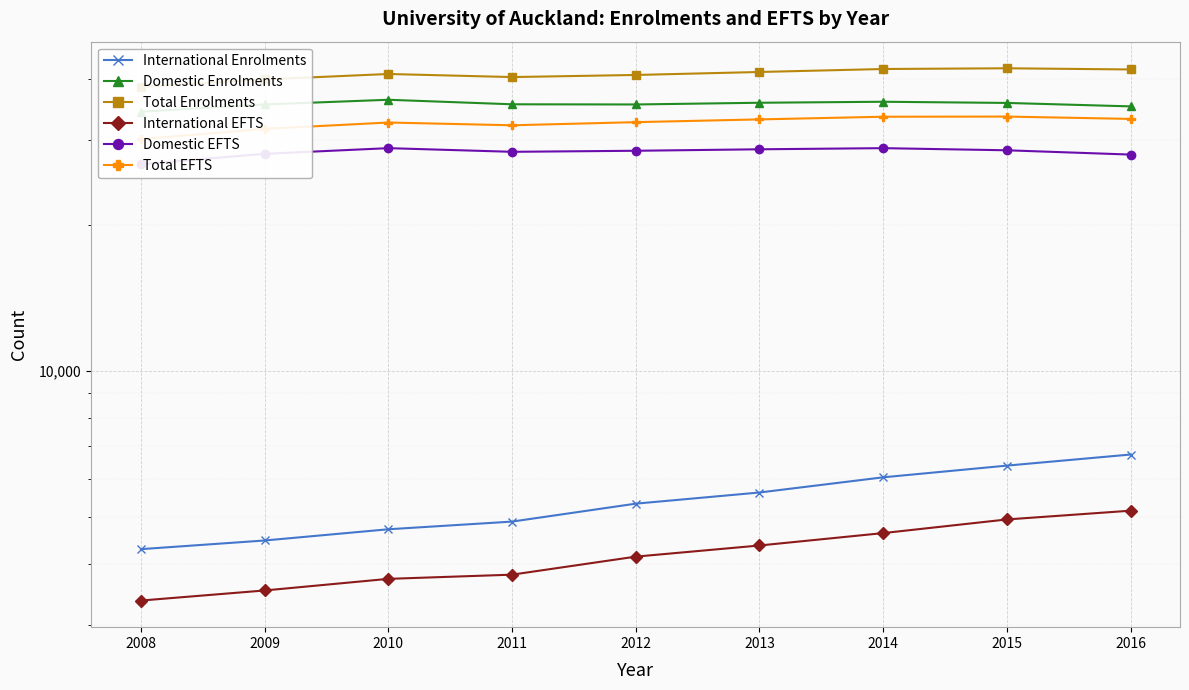

True or false: International EFTS and Total Enrolments intersect in this chart.

False